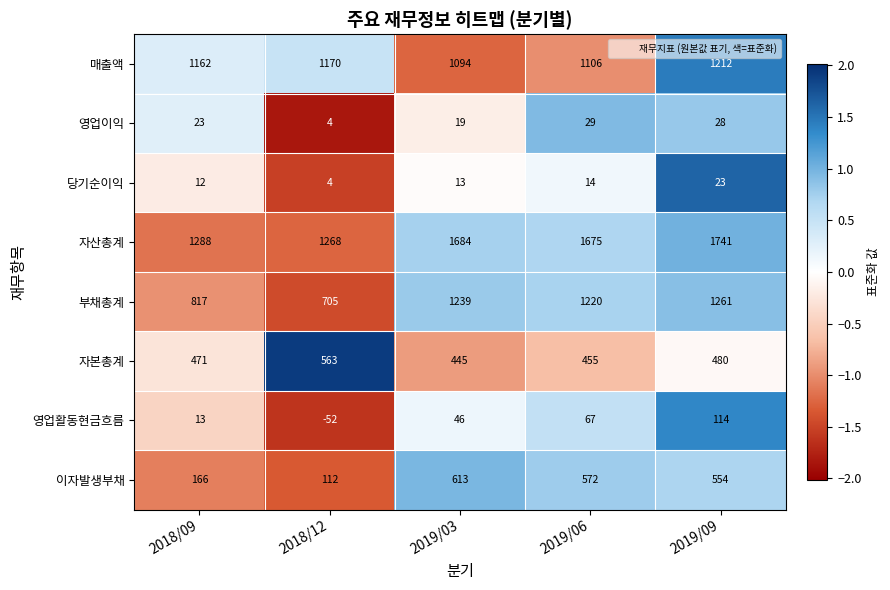

What value does the 부채총계 series have at 2019/03, to the nearest 10?

1240